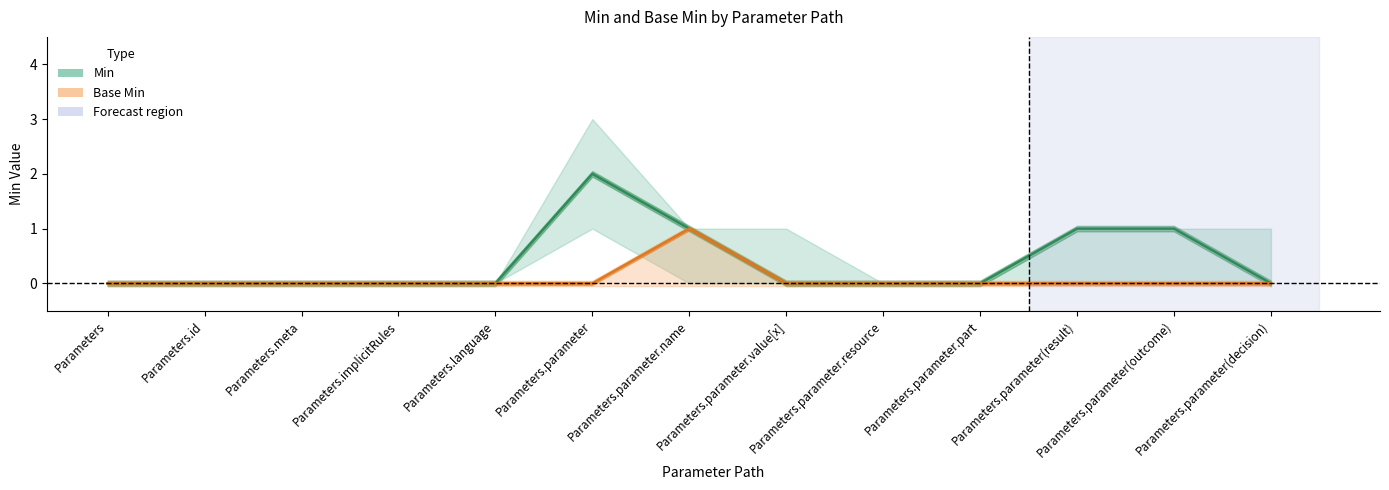

Reading left to right, extract all data points from this chart.

Min: 0	0	0	0	0	2	1	0	0	0	1	1	0
Min_low: 0	0	0	0	0	1	0	0	0	0	0	0	0
Min_high: 0	0	0	0	0	3	1	1	0	0	1	1	1
Base Min: 0	0	0	0	0	0	1	0	0	0	0	0	0
Base Min_low: 0	0	0	0	0	0	0	0	0	0	0	0	0
Base Min_high: 0	0	0	0	0	0	1	0	0	0	0	0	0